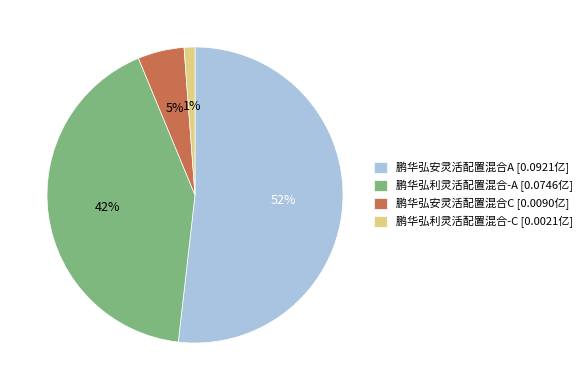

Is it true that 鹏华弘利灵活配置混合-A is 42% of the pie?

True